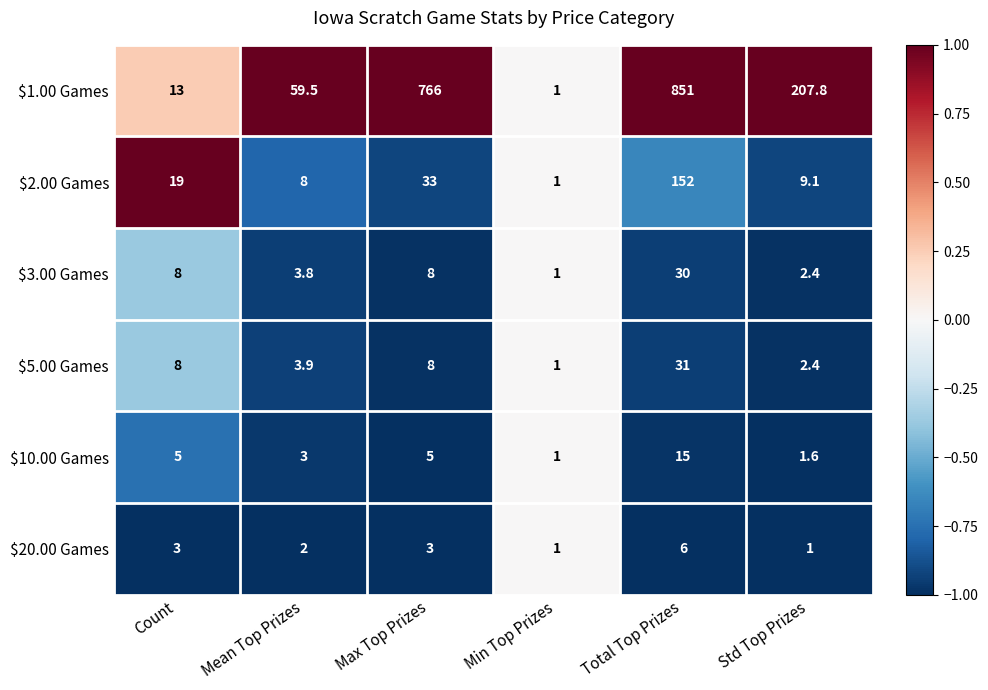

What is the difference between the $20.00 Games values at Max Top Prizes and Std Top Prizes?

2.0